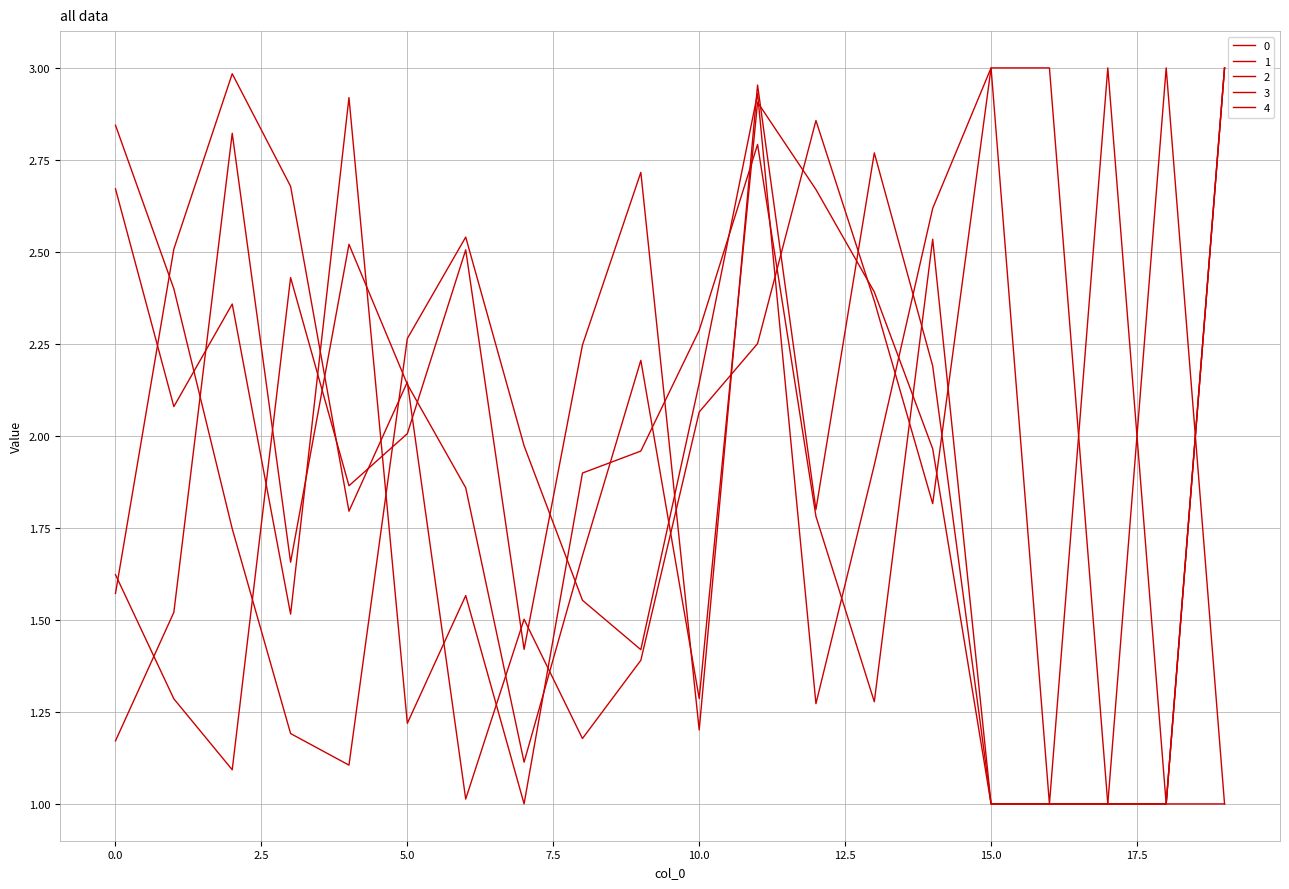

Does the chart display data point markers on the line(s)?

No